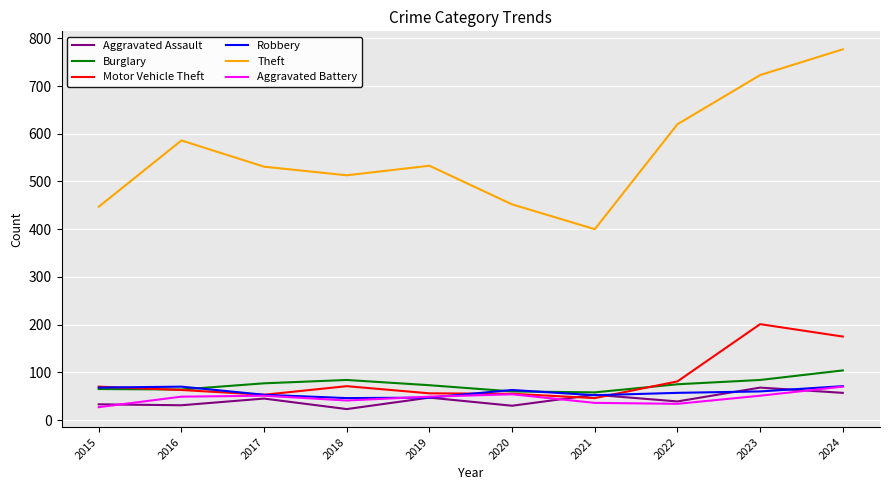

Which series has the widest spread of values?

Theft